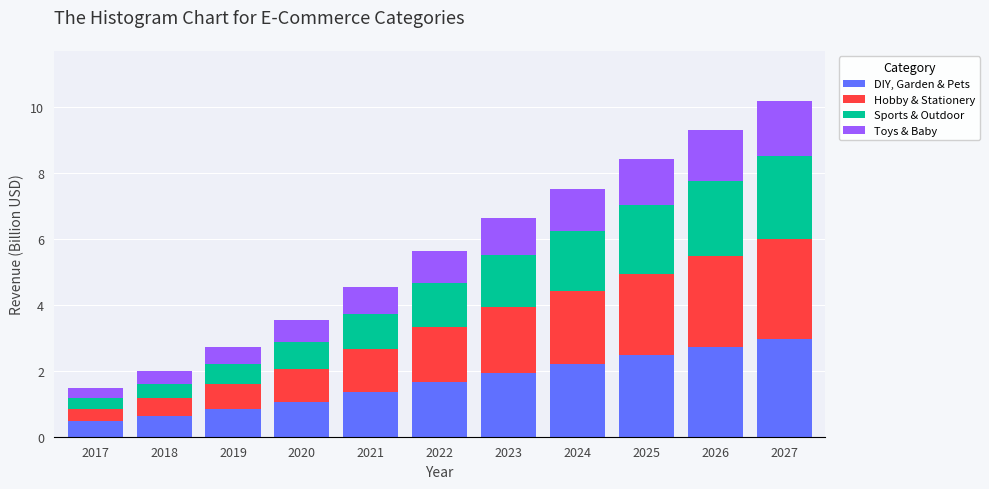

What is the difference between the DIY, Garden & Pets values at 2018 and 2026?

2.1